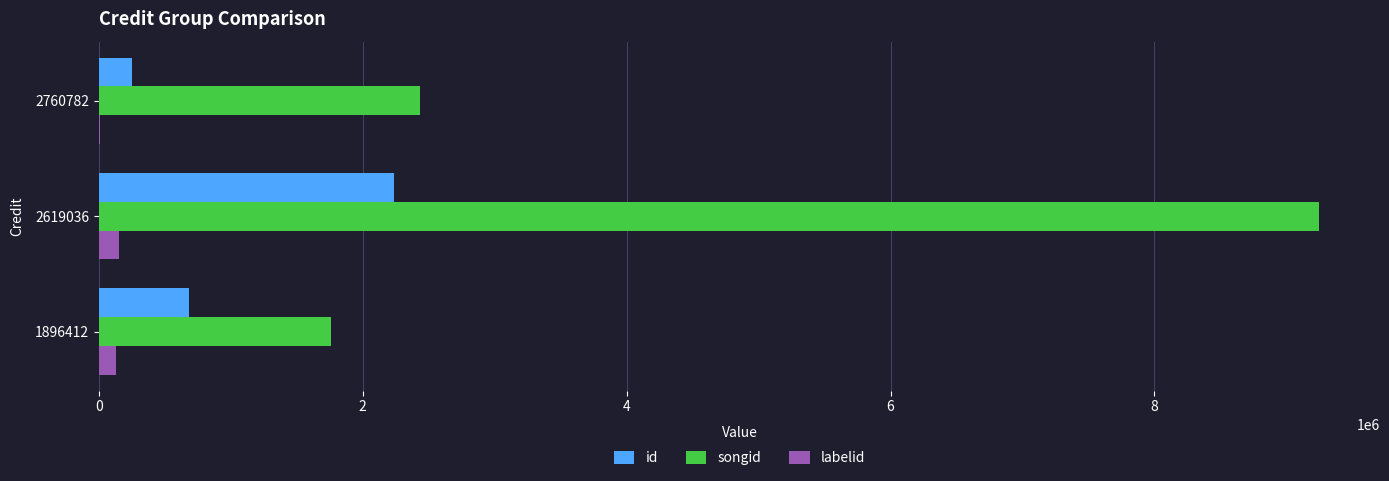

The value of id at 1896412 is 1106426. True or false?

False